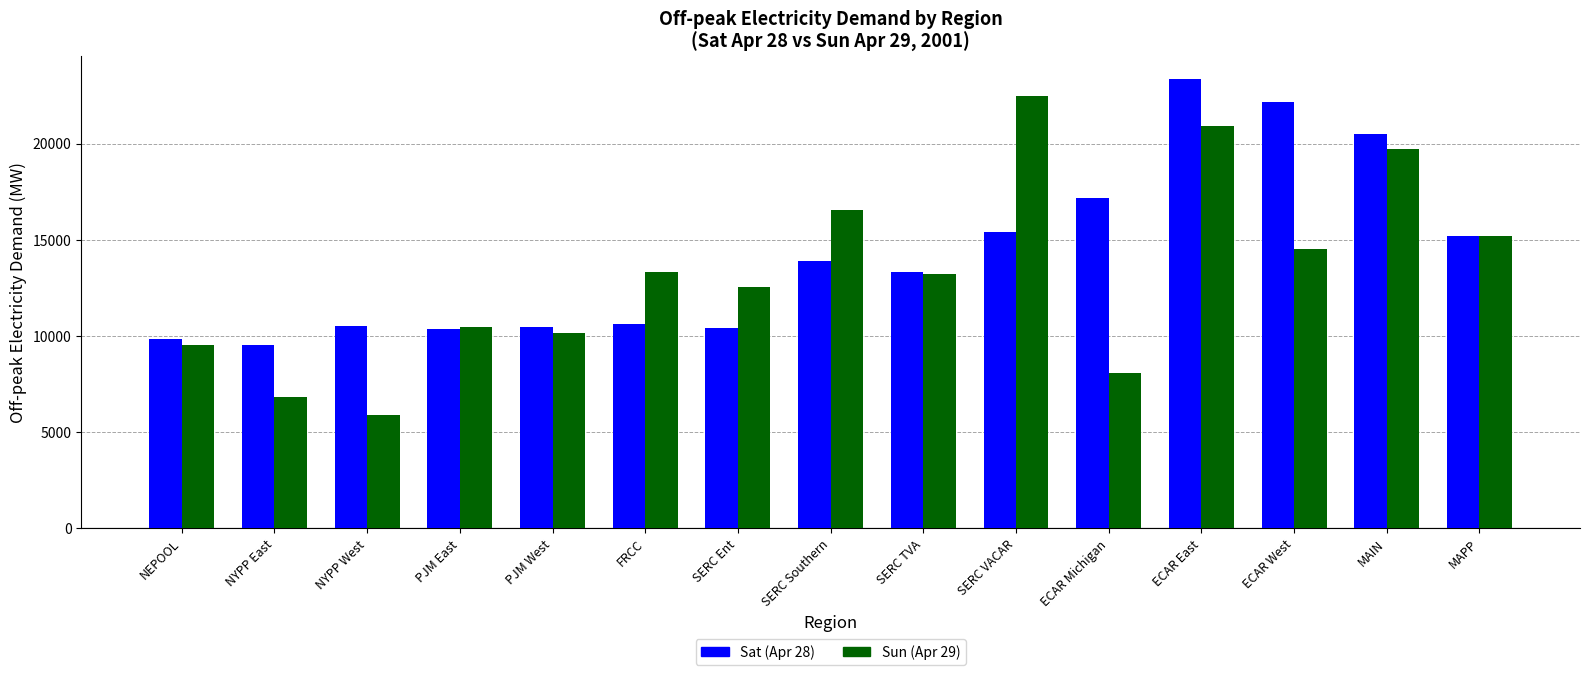

At how many categories does at least one series exceed 10034?

13